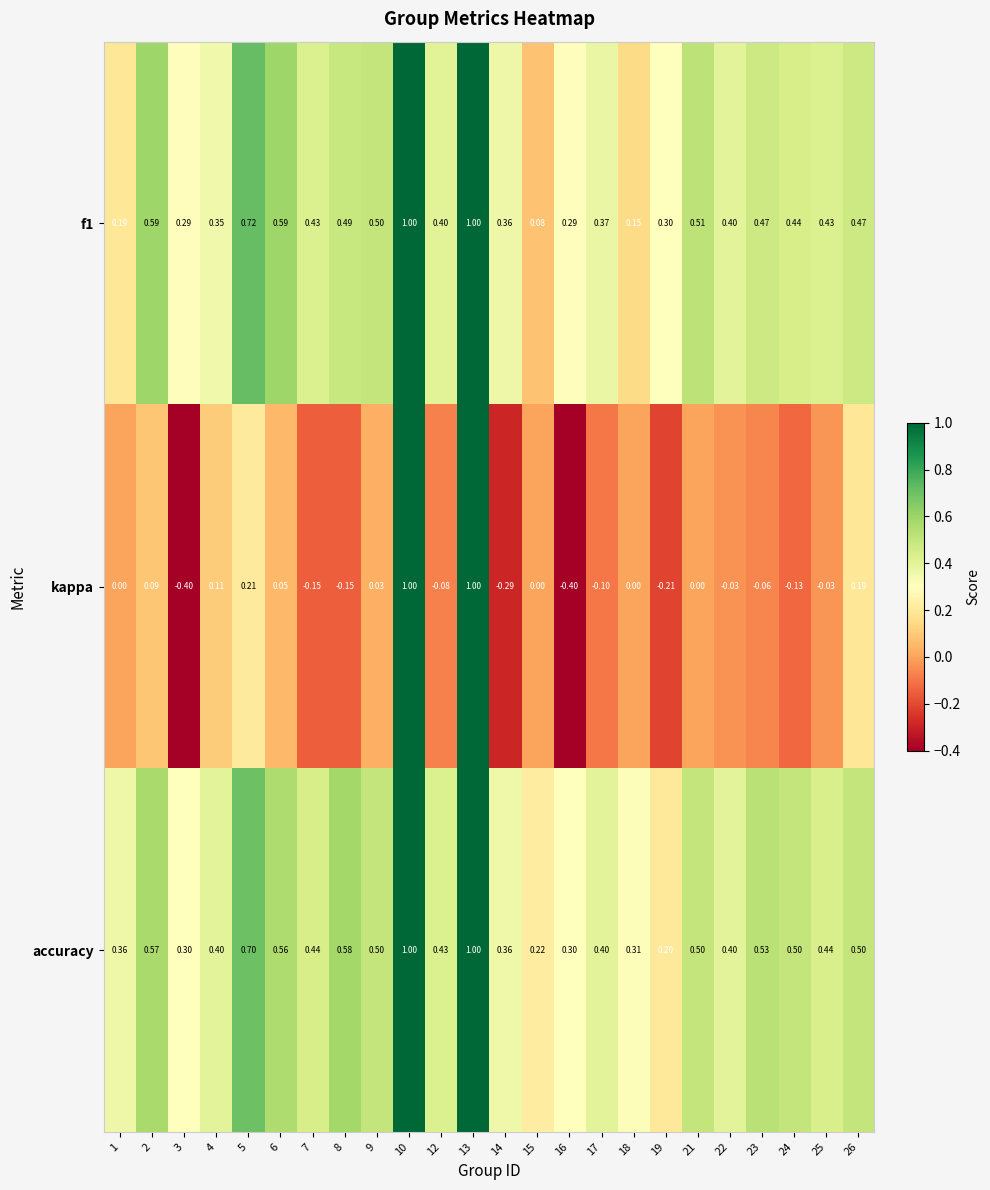

Which series has the largest range (max minus min)?

kappa